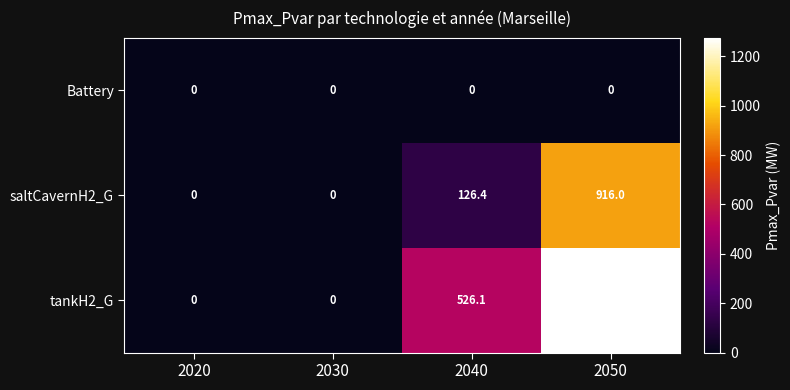

Count the saltCavernH2_G values in the range 0 to 916.

4